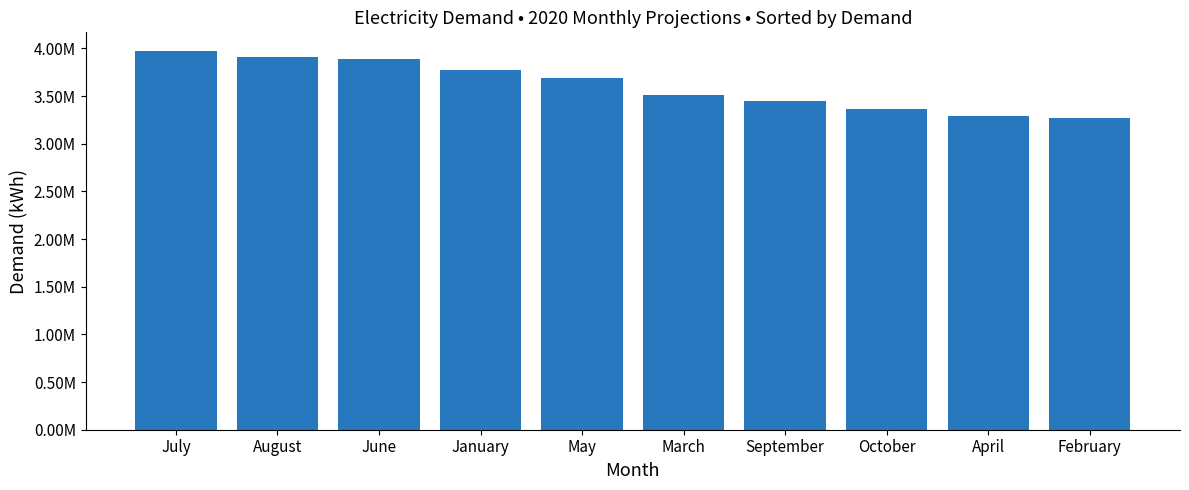

Which has a higher value, July or October?

July